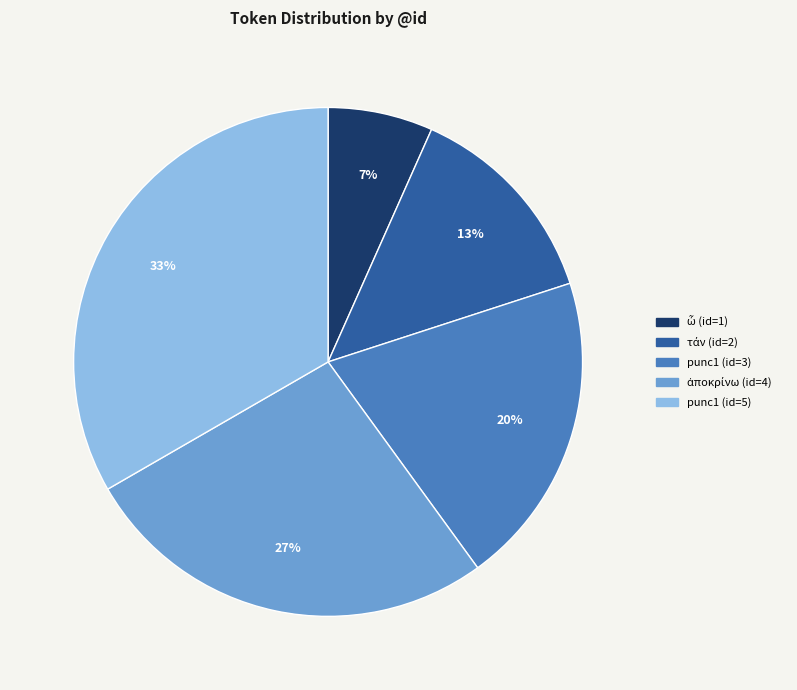

To the nearest percent, what is the average slice percentage?

20%